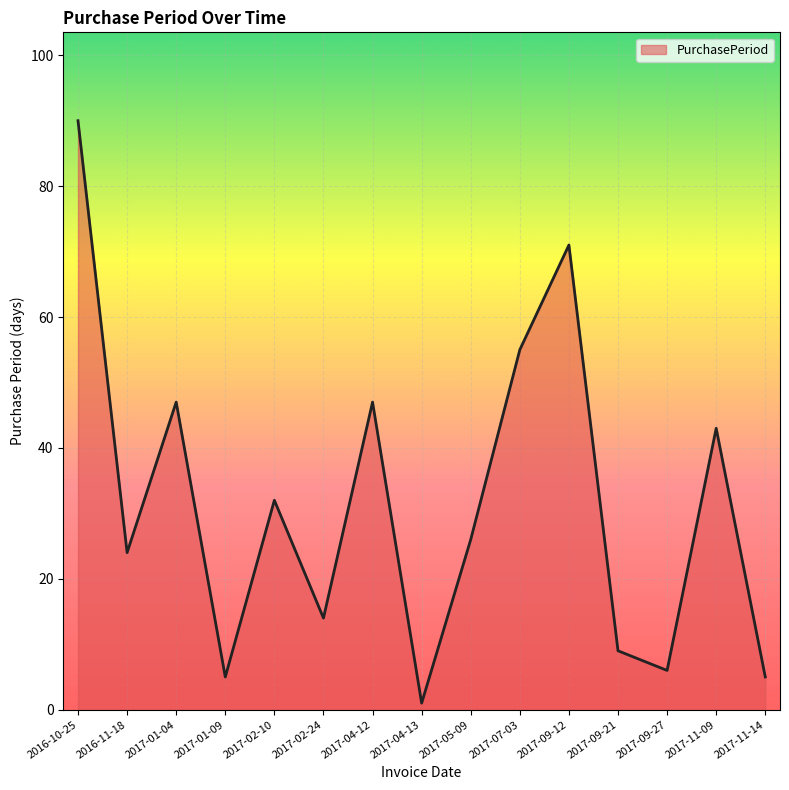

What position from the left is 2017-01-09?

4